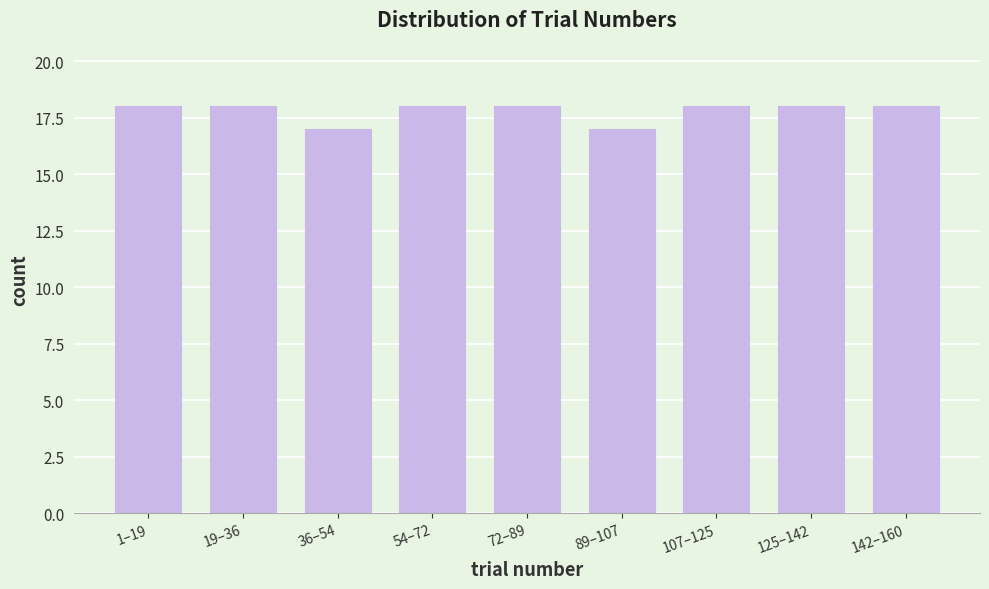

Reading left to right, extract all data points from this chart.

1–19=18	19–36=18	36–54=17	54–72=18	72–89=18	89–107=17	107–125=18	125–142=18	142–160=18